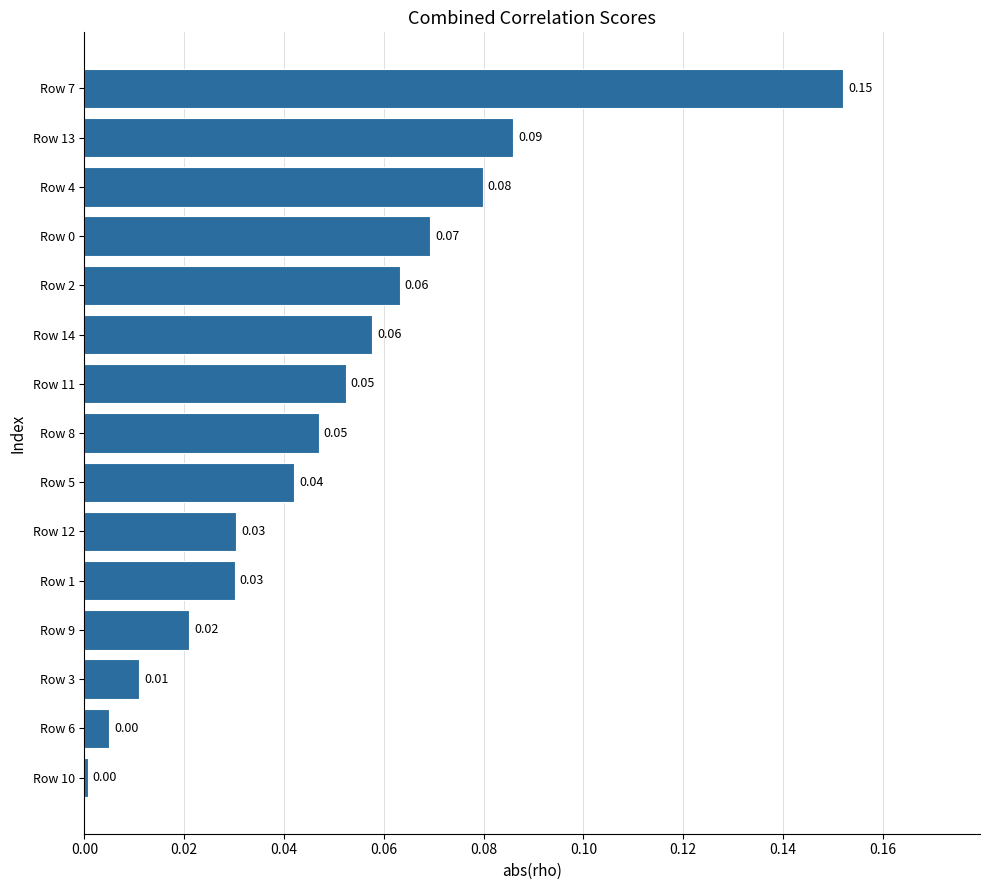

How many series are shown in this chart?

1